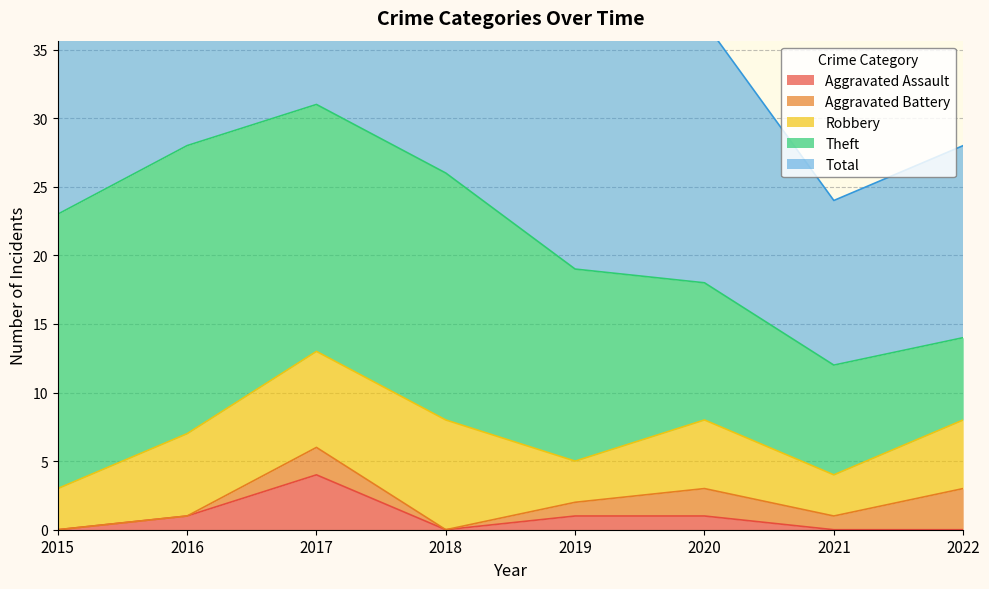

What are all the series names shown in the legend?

Aggravated Assault, Aggravated Battery, Robbery, Theft, Total